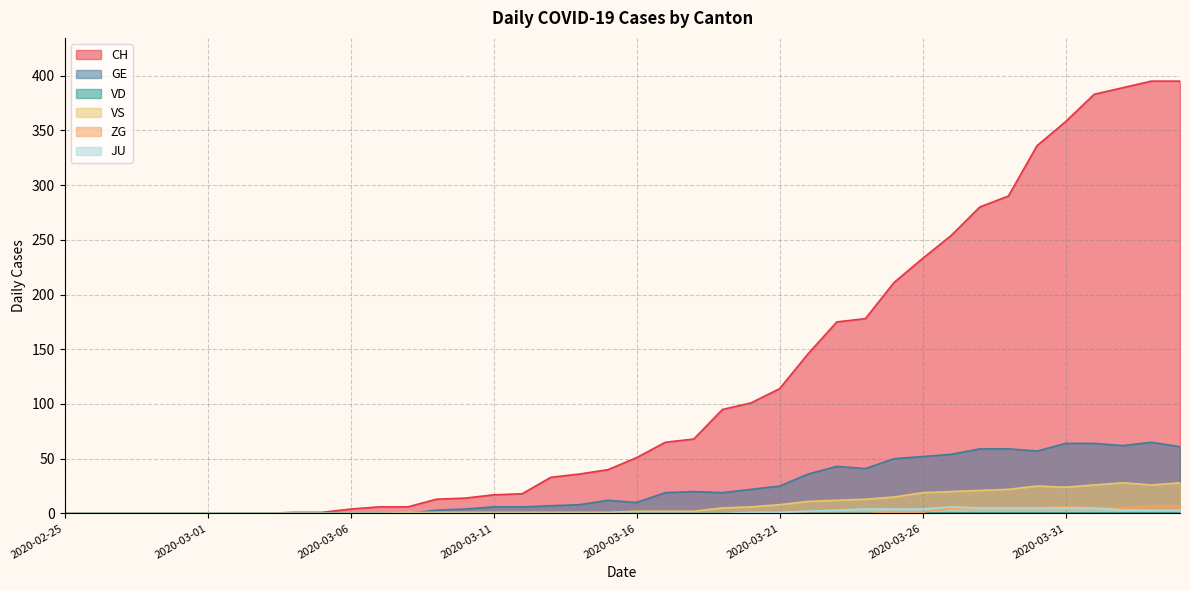

Is the value of GE at 2020-03-22 greater than the value of ZG at 2020-03-03?

Yes